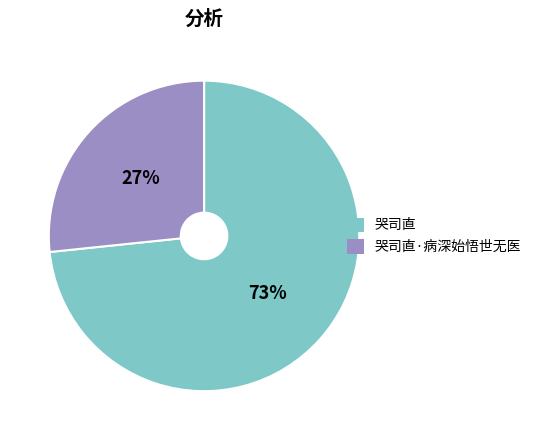

What percentage is the 哭司直 slice, to the nearest percent?

73%